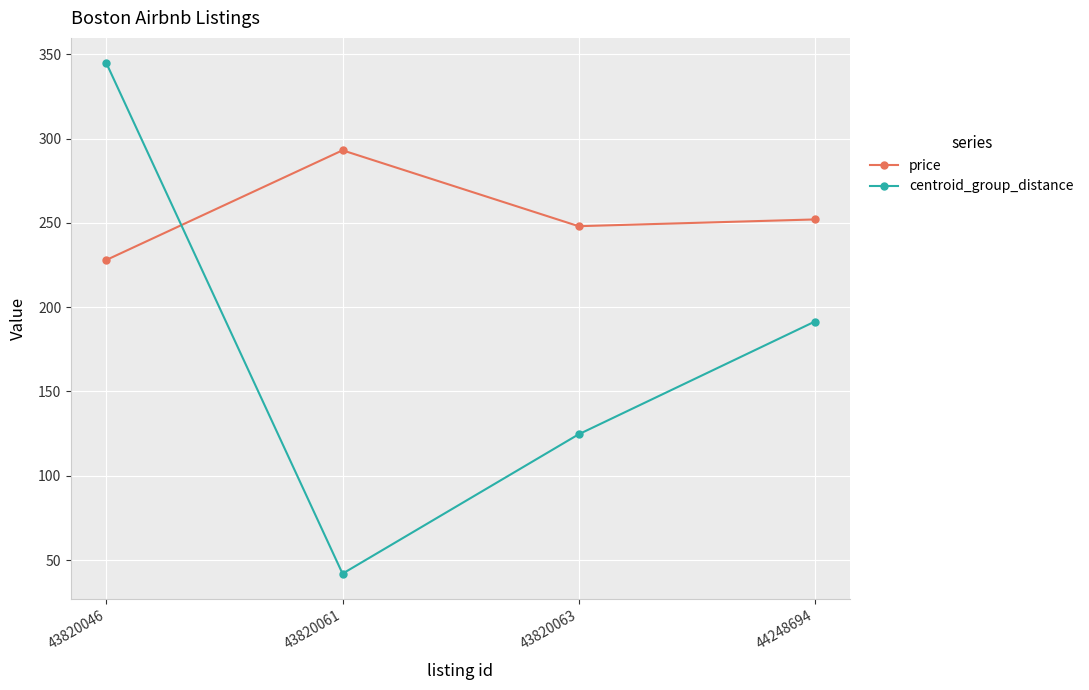

List the series in order of their overall mean, highest first.

price, centroid_group_distance